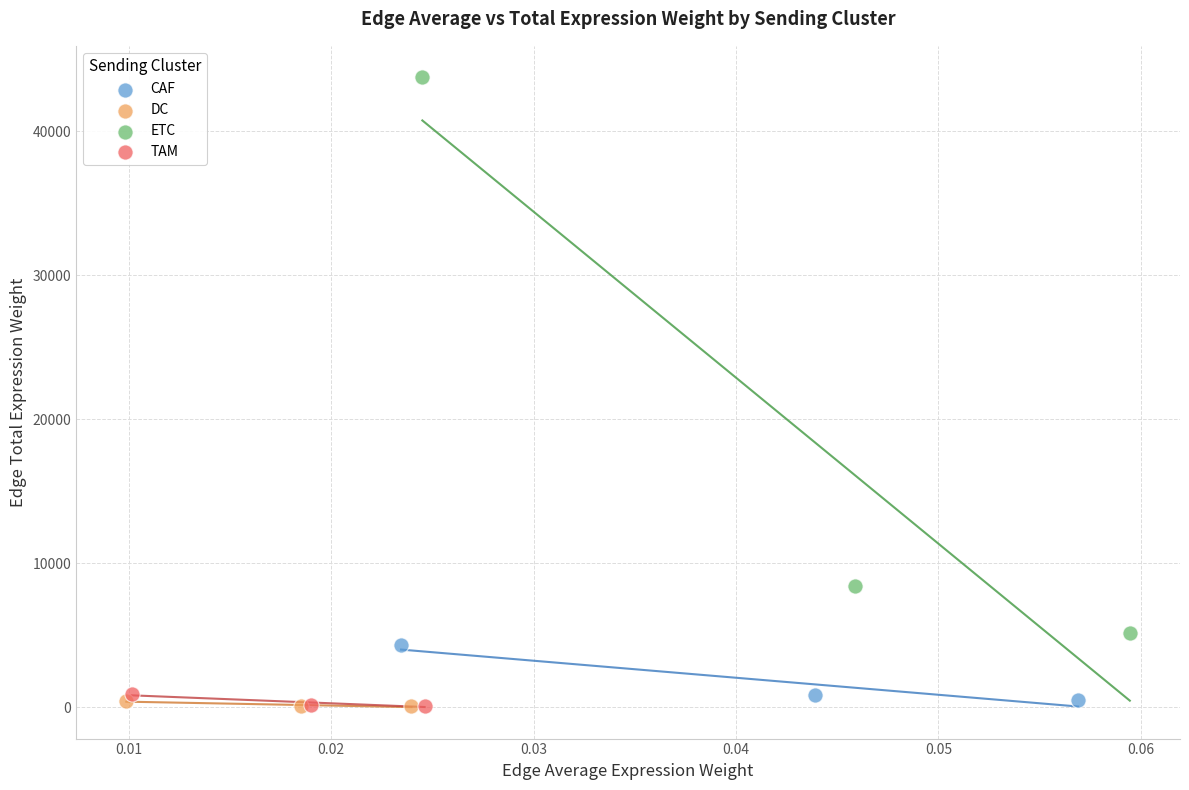

What are all the series names shown in the legend?

CAF, DC, ETC, TAM